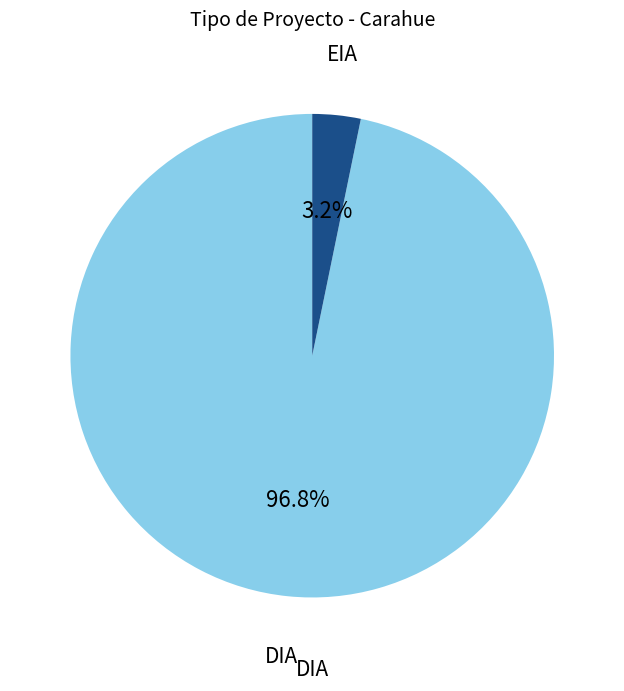

Is there a majority slice in this chart?

Yes